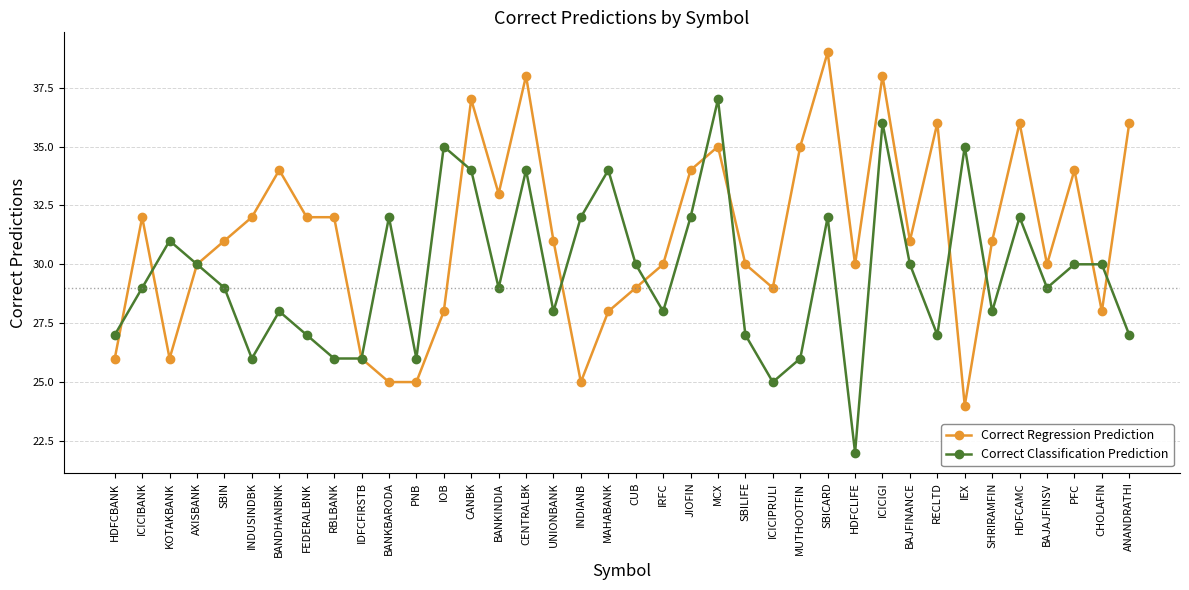

Where is the first local maximum for Correct Classification Prediction?

KOTAKBANK